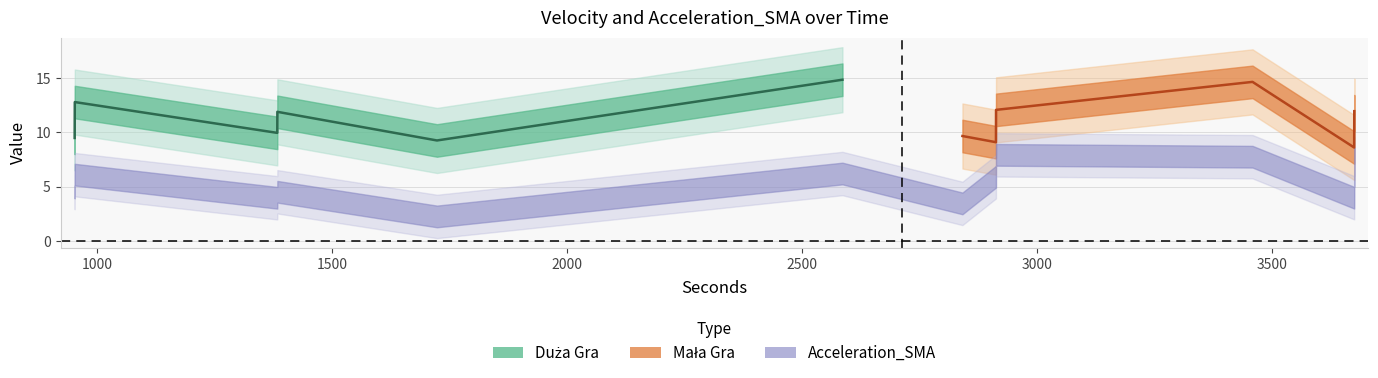

True or false: Acceleration_SMA and Velocity cross at least once.

False